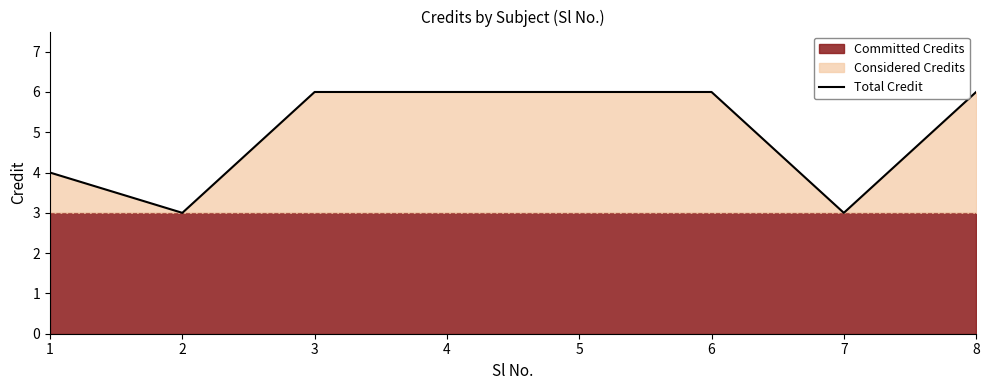

Is it true that the value at 1 is 1?

False